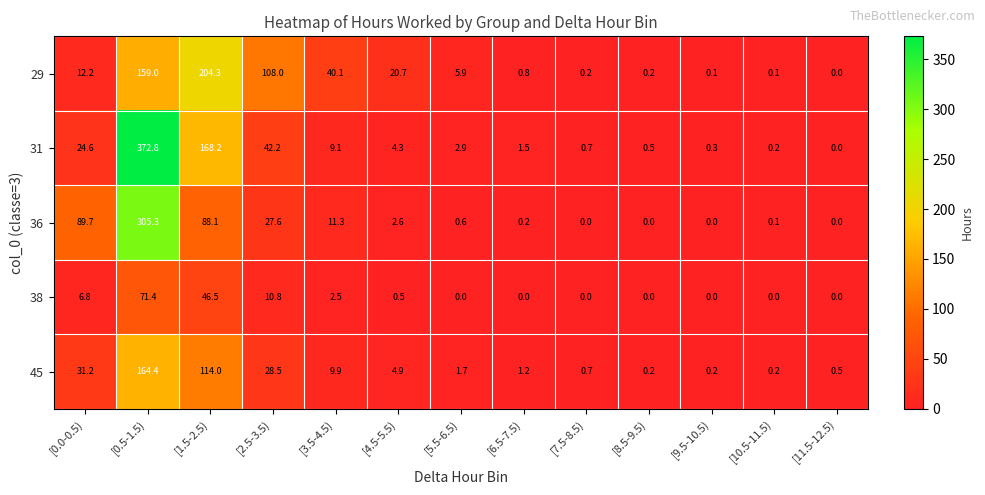

What is the approximate value of 38 at [2.5-3.5)?

10.8